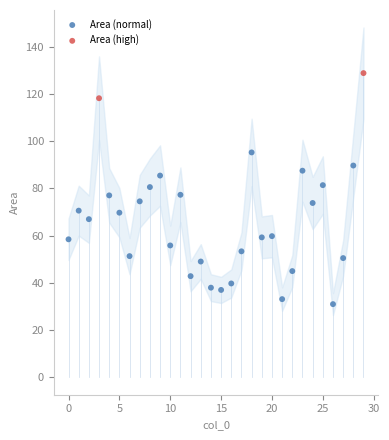

What are all the series names shown in the legend?

Area (normal), Area (high)